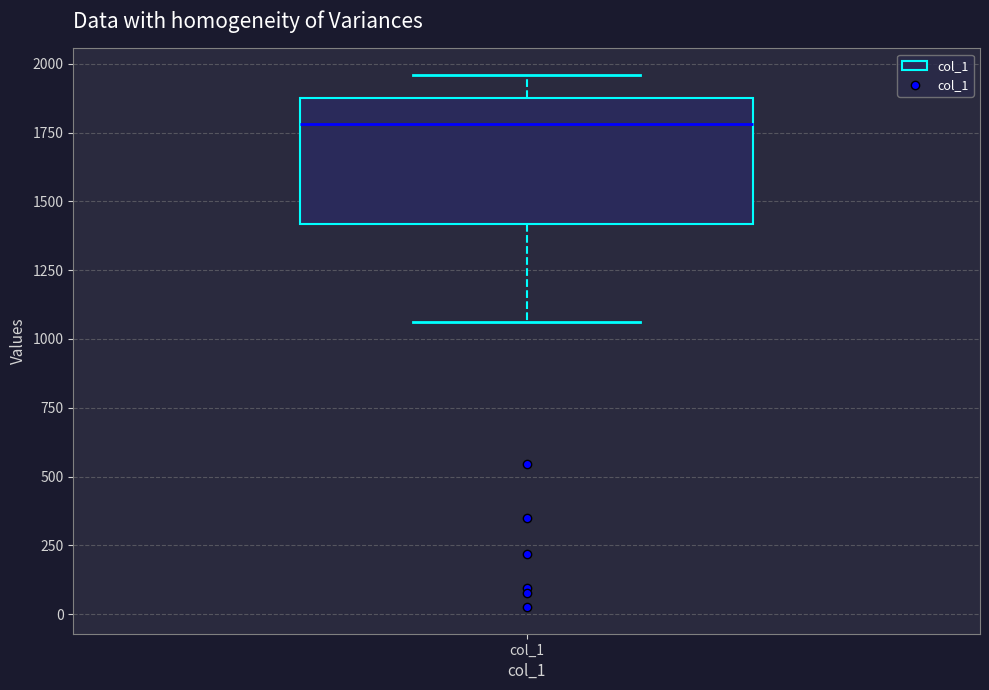

Where does the upper whisker of the box for col_1 end on the y-axis? The values are not printed on the chart, so give them approximately, as read against the axis.

1950